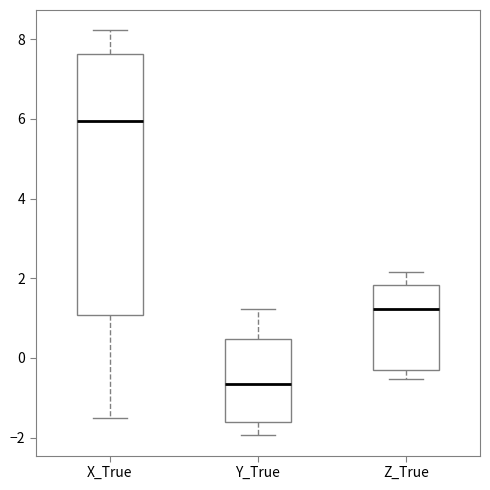

Reading left to right, transcribe this box plot: for each box, give where its median line is, the range the box spans, and where its two whiskers end, as read against the y-axis. The values are not printed on the chart, so give them approximately, as read against the axis.

X_True: median 6.0, box 1.0 to 7.6, whiskers -1.6 to 8.2
Y_True: median -0.6, box -1.6 to 0.4, whiskers -2.0 to 1.2
Z_True: median 1.2, box -0.2 to 1.8, whiskers -0.6 to 2.2